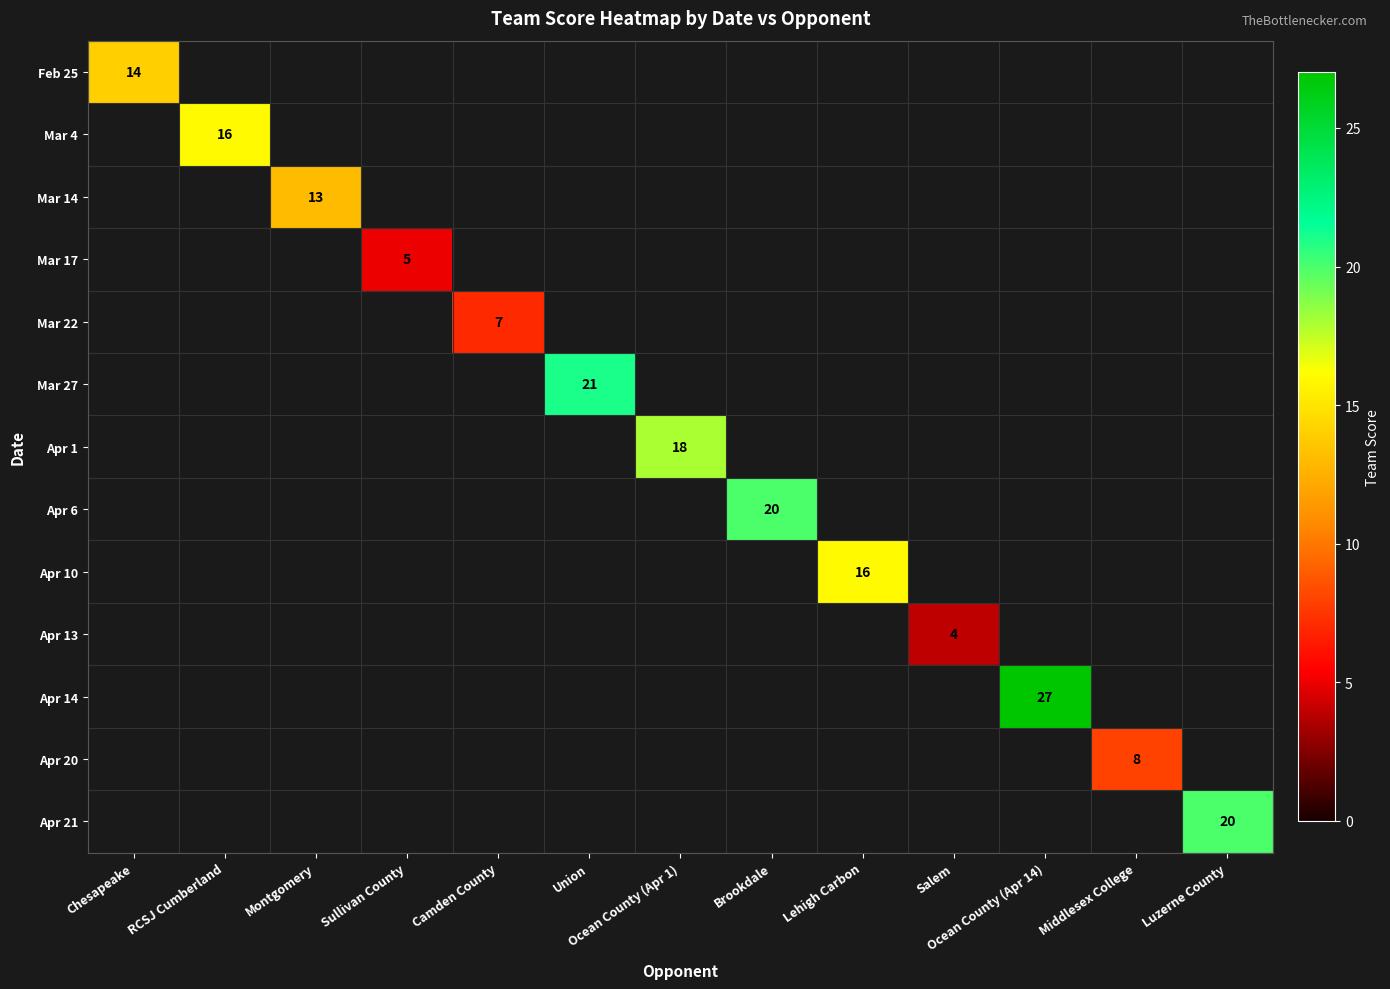

Which series has the largest range (max minus min)?

Feb 25